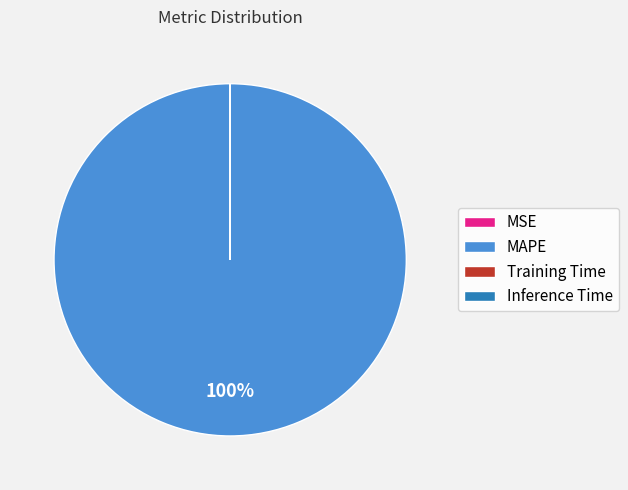

Does any single category account for the majority?

Yes